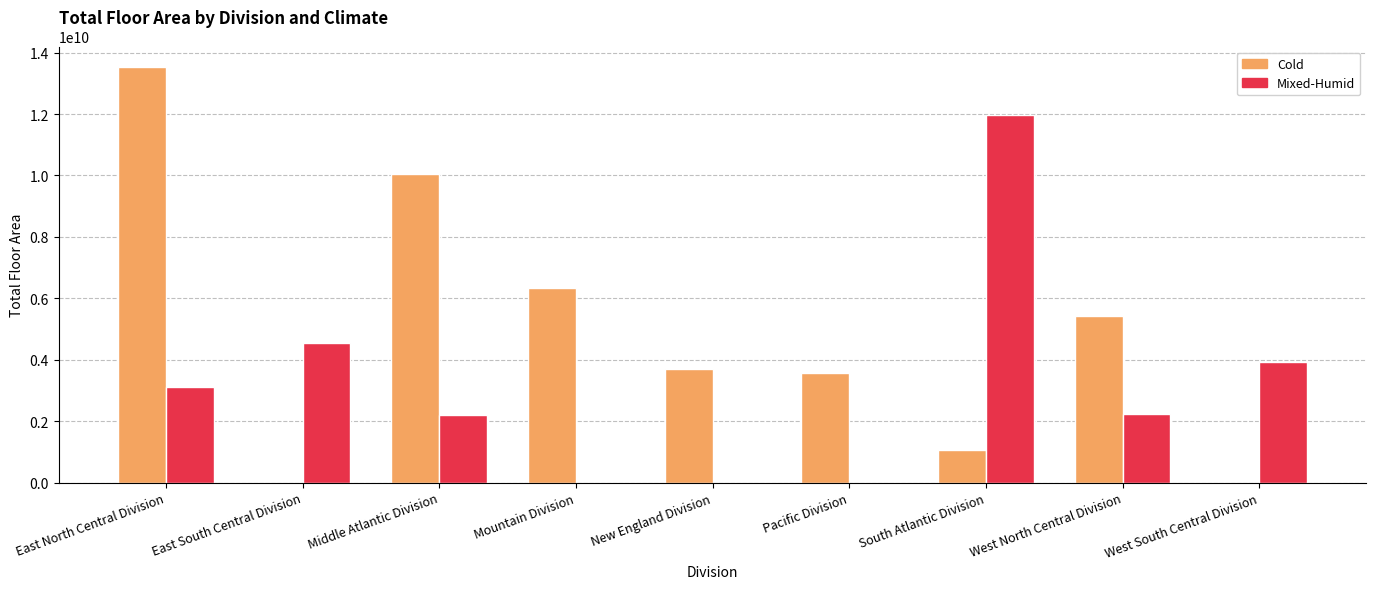

Between Middle Atlantic Division and West South Central Division, which series saw the biggest shift?

Cold